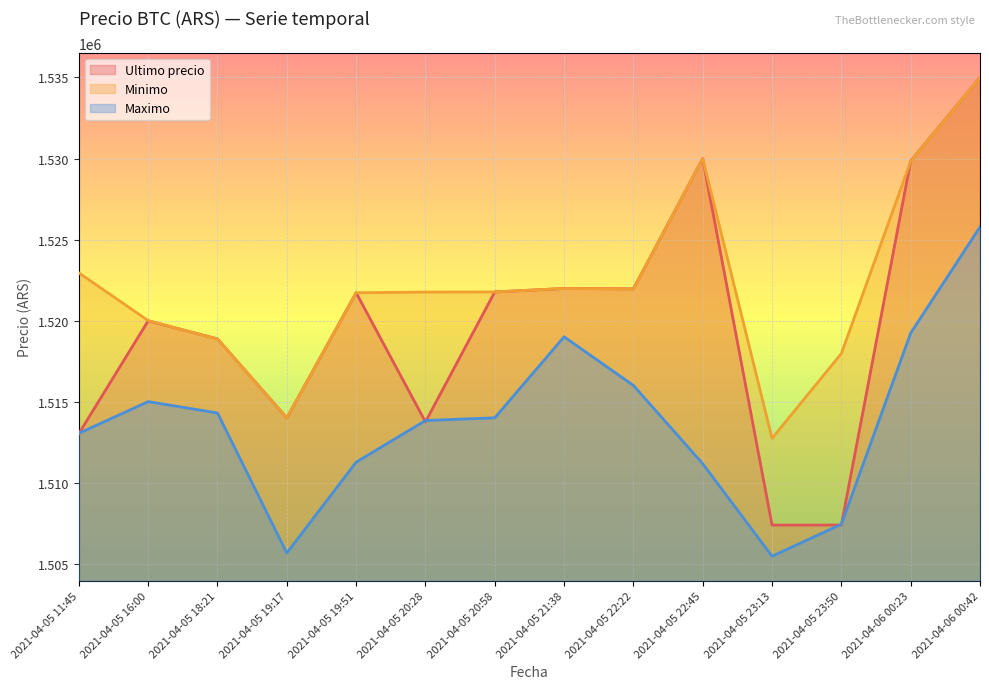

Which series changed the most between 2021-04-05 16:00 and 2021-04-05 22:22?

Ultimo precio